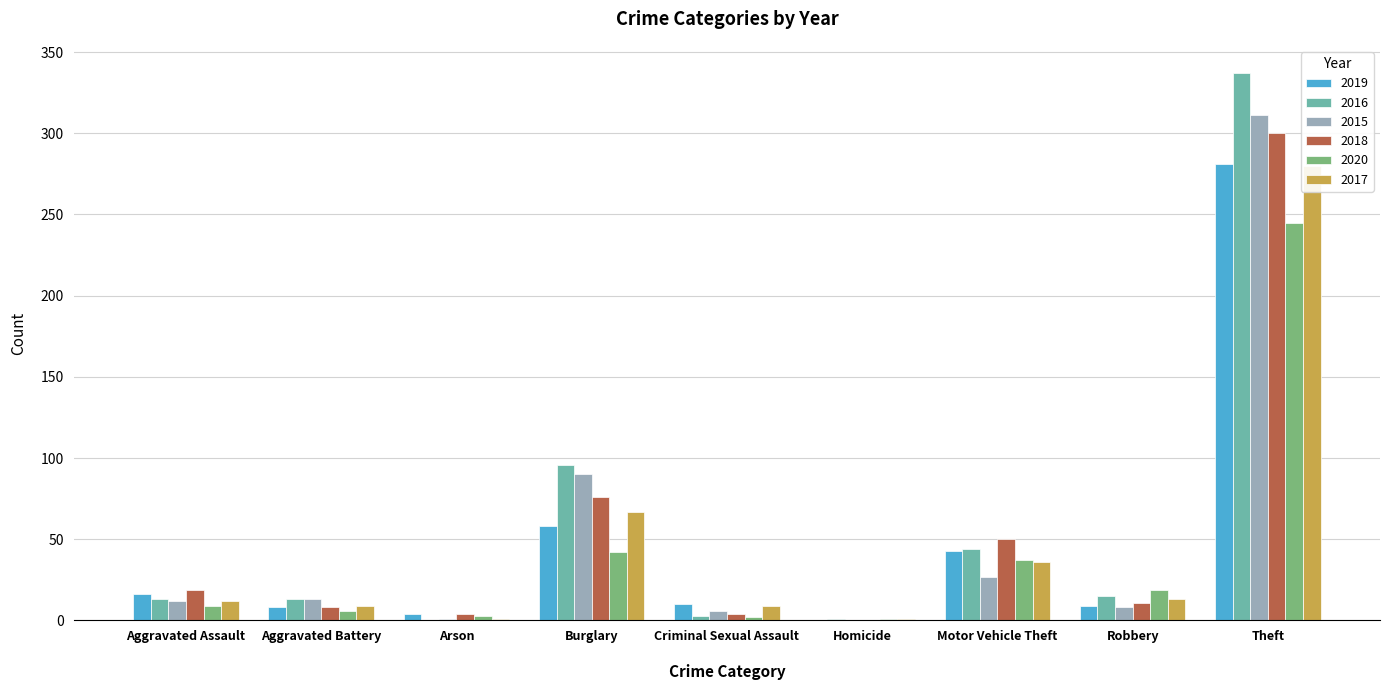

What is the difference between the maximum and minimum values in the 2020 series?

244